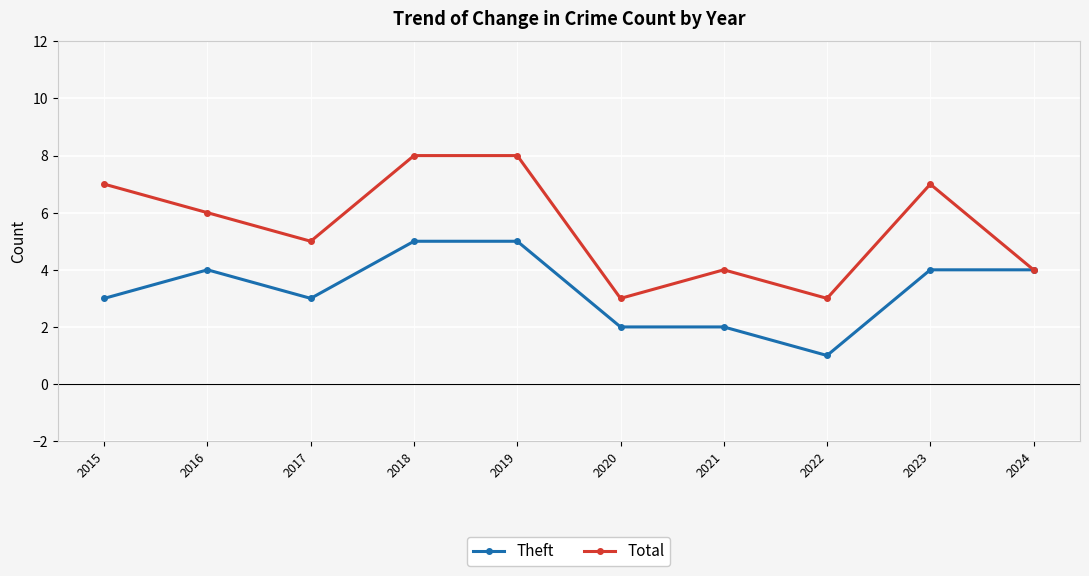

Where is the first local minimum for Total?

2017